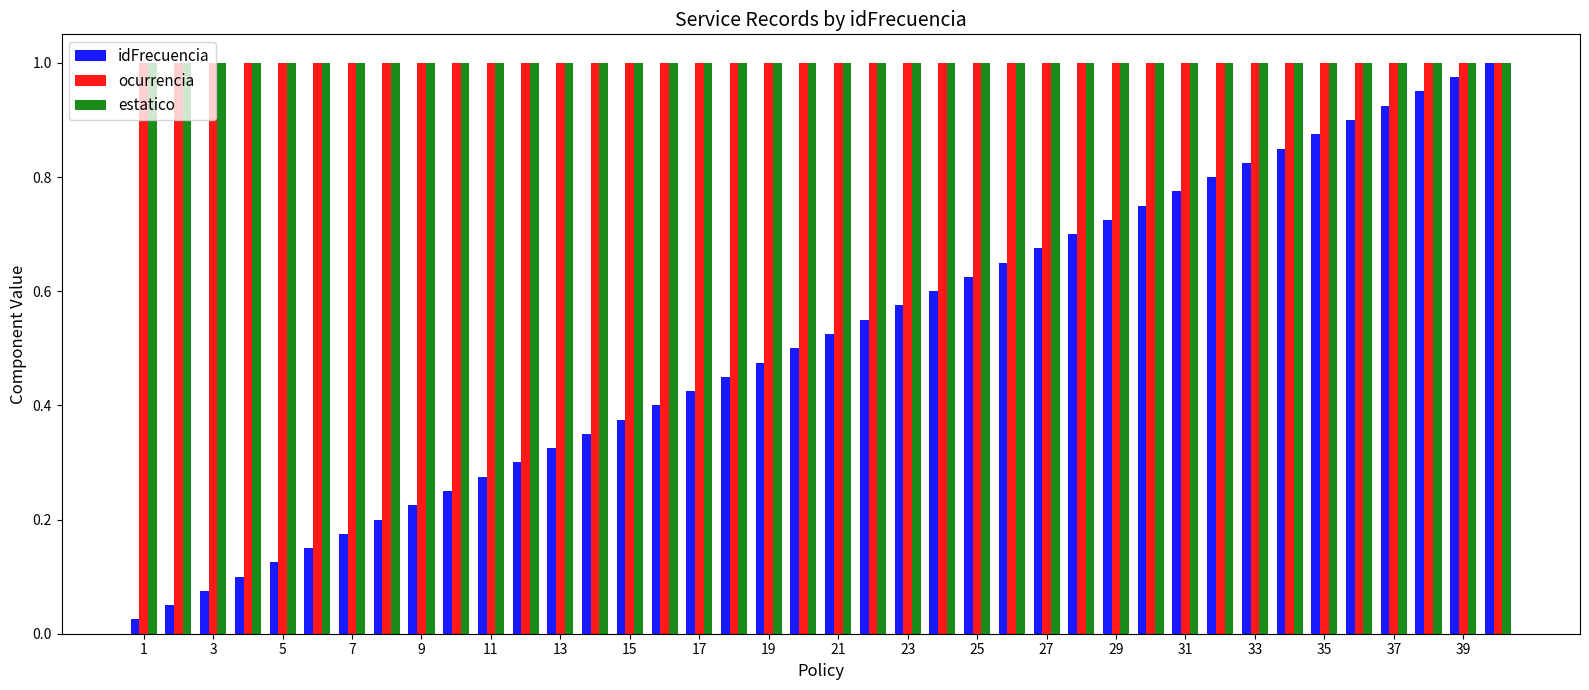

At how many categories does at least one series exceed 0?

40